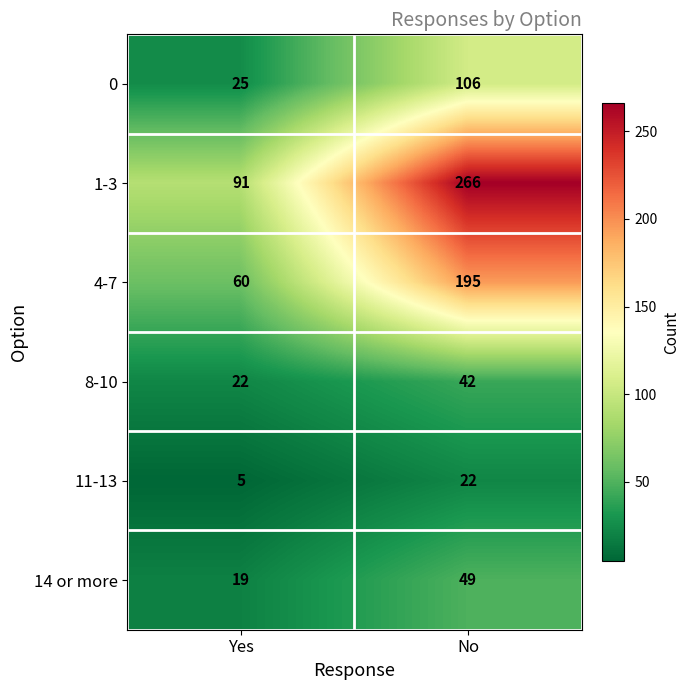

What is the average value of the 8-10 series?

32